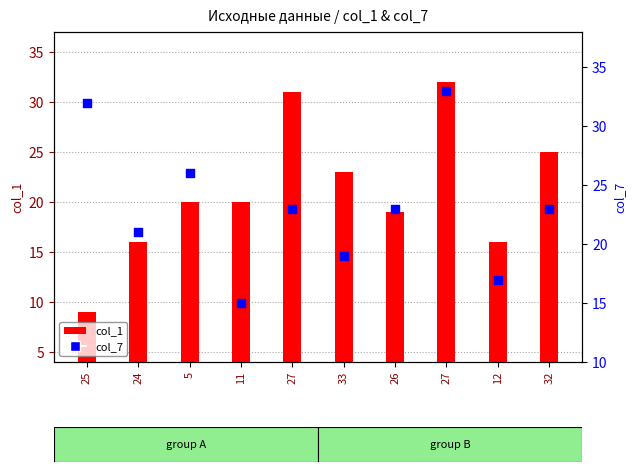

Which series contains the lowest Y value?

col_1